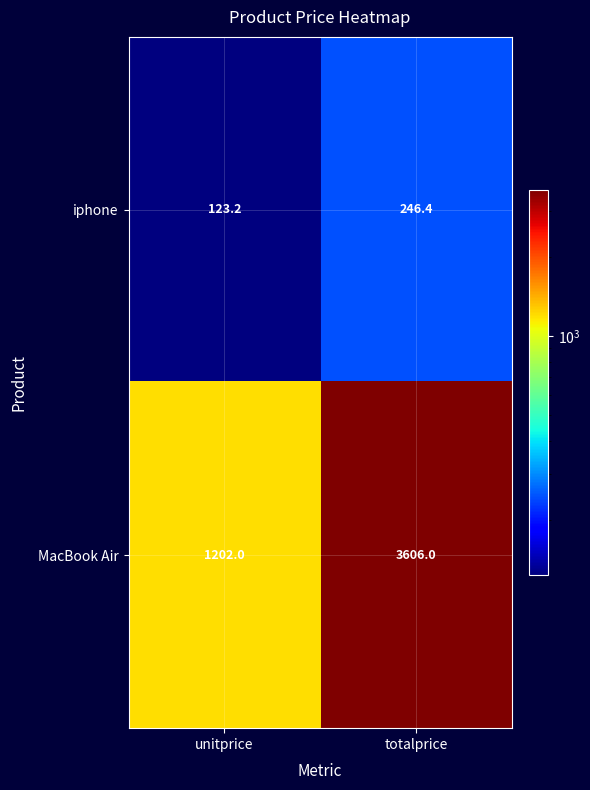

What is the difference between the maximum and minimum values in the iphone series?

123.2